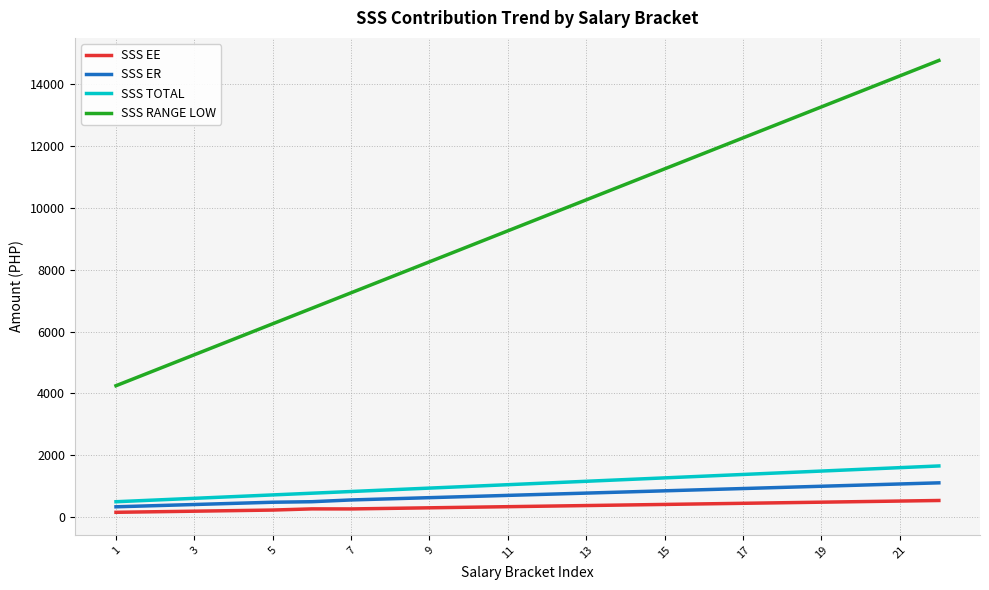

What is the sum of all SSS ER values?

16001.5